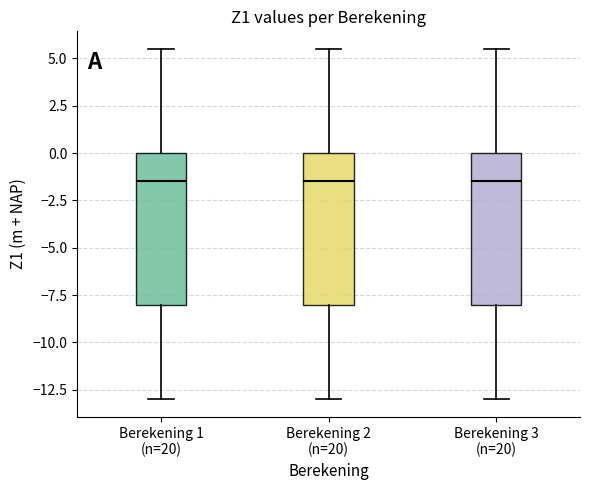

Where is the lower edge of the box for Berekening 3 (n=20) on the y-axis? The values are not printed on the chart, so give them approximately, as read against the axis.

-8.0